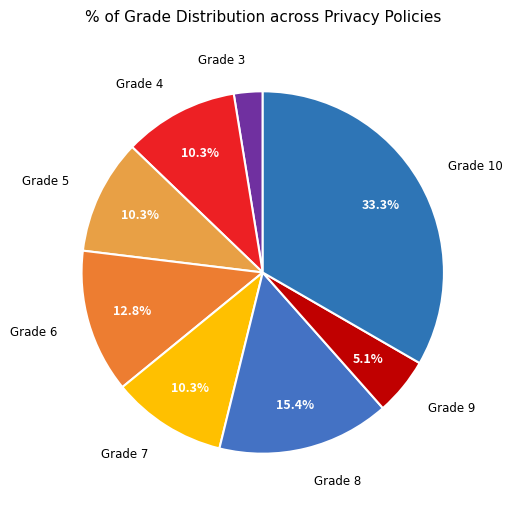

What is the largest slice in the pie chart?

Grade 10